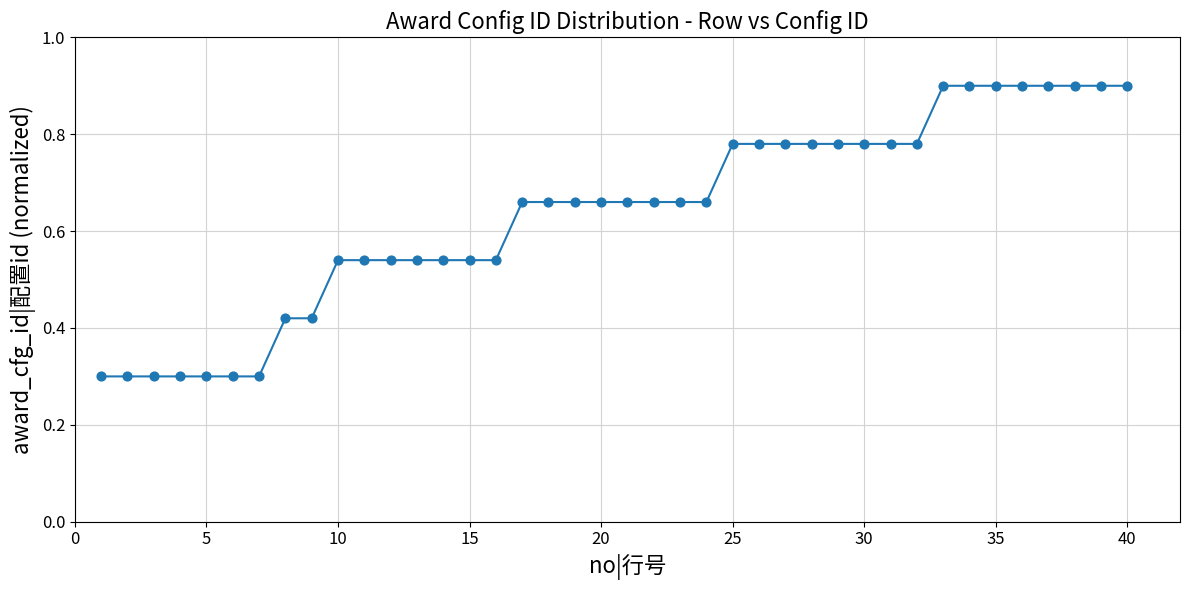

What is the greatest value displayed?

0.9